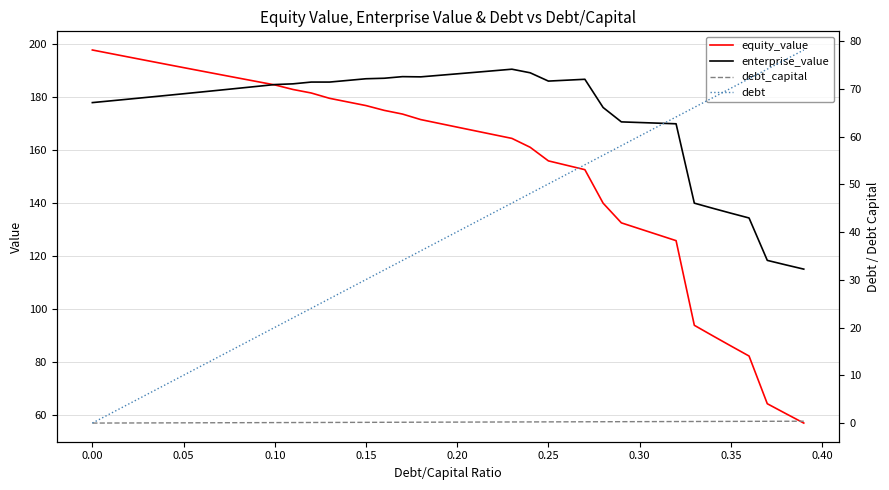

Which series ends up on top after the final intersection of enterprise_value and equity_value?

enterprise_value